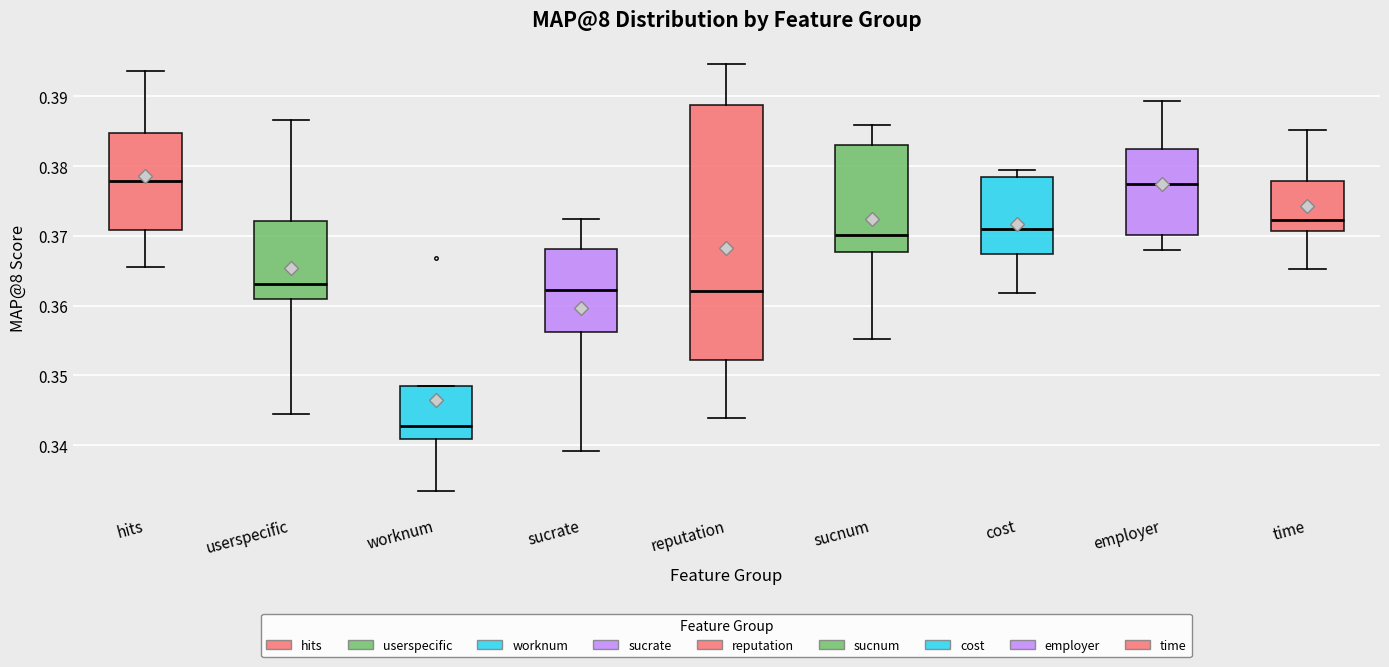

Reading left to right, read every box against the y-axis: the position of its median line, the range the box covers, and the ends of its whiskers. The values are not printed on the chart, so give them approximately, as read against the axis.

hits: median 0.378, box 0.371 to 0.385, whiskers 0.366 to 0.394
userspecific: median 0.363, box 0.361 to 0.372, whiskers 0.344 to 0.387
worknum: median 0.343, box 0.341 to 0.349, whiskers 0.333 to 0.349
sucrate: median 0.362, box 0.356 to 0.368, whiskers 0.339 to 0.372
reputation: median 0.362, box 0.352 to 0.389, whiskers 0.344 to 0.395
sucnum: median 0.370, box 0.368 to 0.383, whiskers 0.355 to 0.386
cost: median 0.371, box 0.367 to 0.378, whiskers 0.362 to 0.380
employer: median 0.377, box 0.370 to 0.383, whiskers 0.368 to 0.389
time: median 0.372, box 0.371 to 0.378, whiskers 0.365 to 0.385